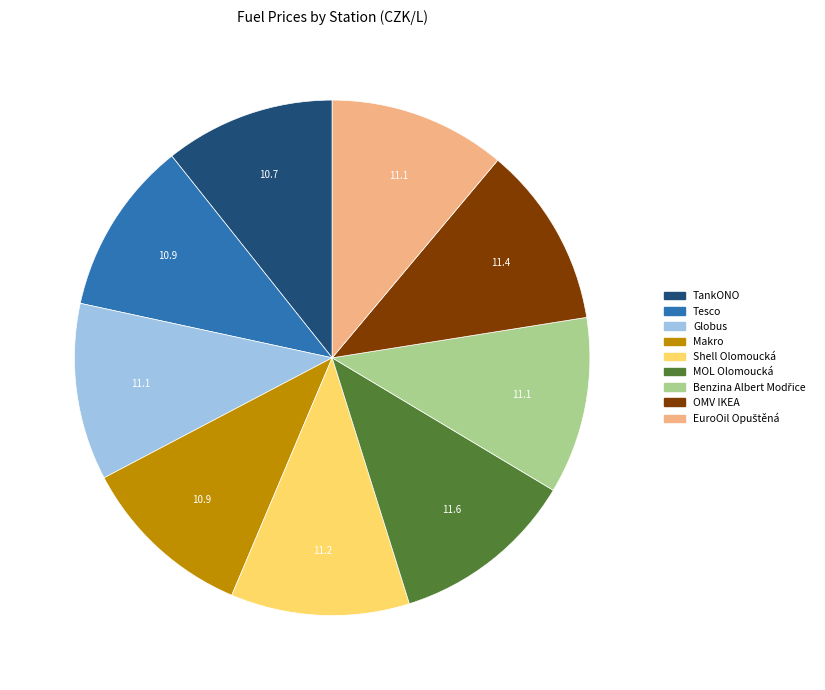

Does OMV IKEA account for over 50% of the chart?

No